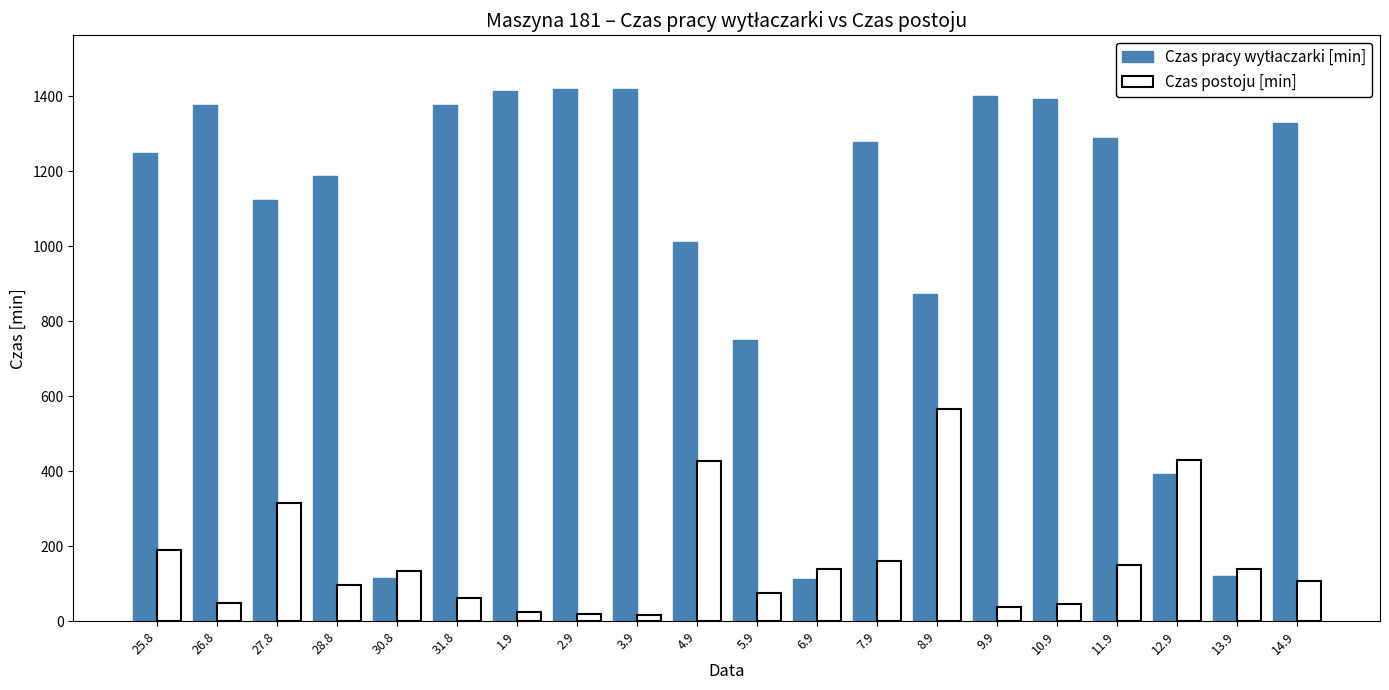

What is the difference between the maximum and minimum values in the Czas postoju [min] series?

548